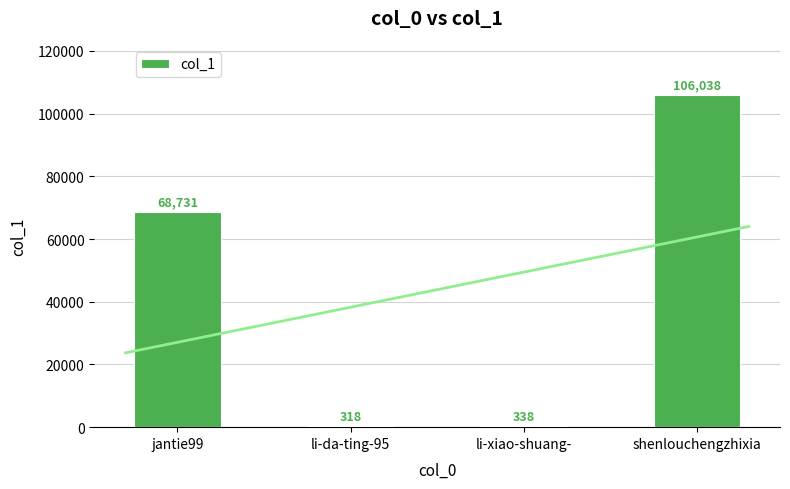

The chart shows a value of 318 at li-da-ting-95. True or false?

True